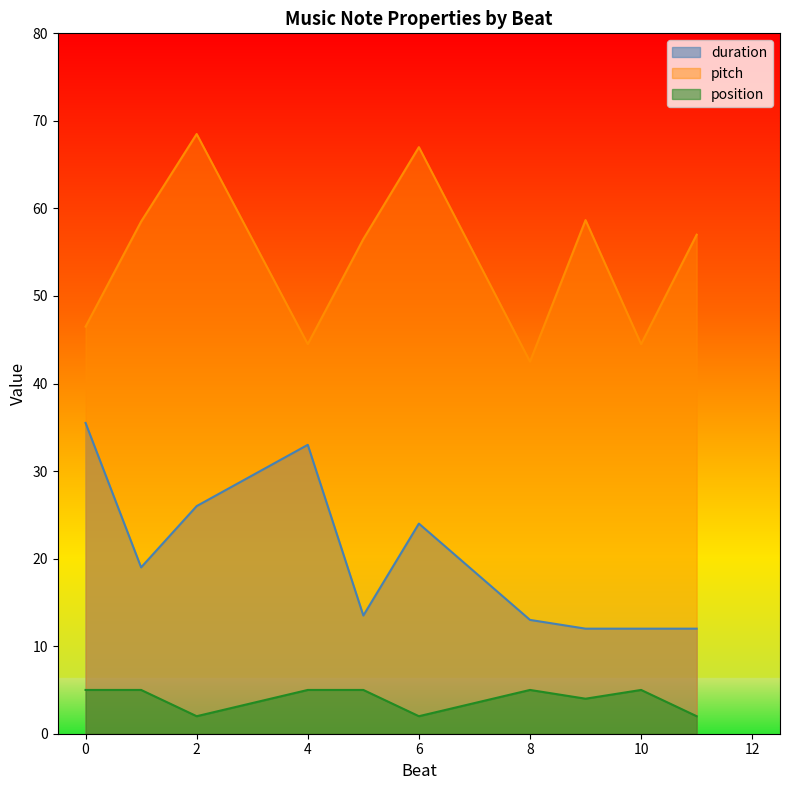

List the series in order of their overall mean, lowest first.

position, duration, pitch